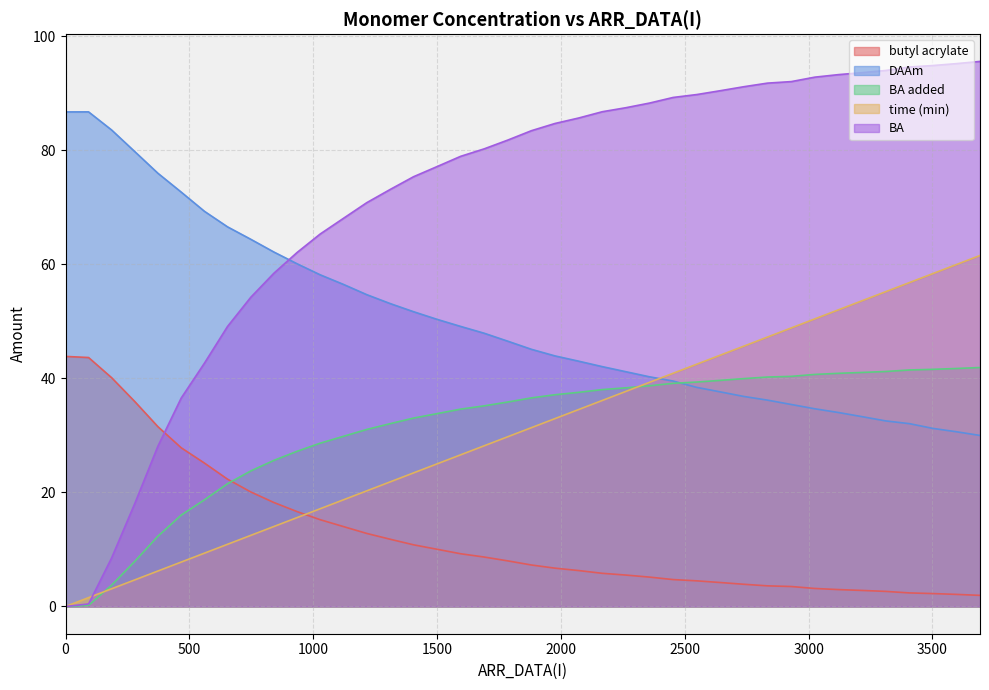

What is the maximum value for DAAm?

86.7